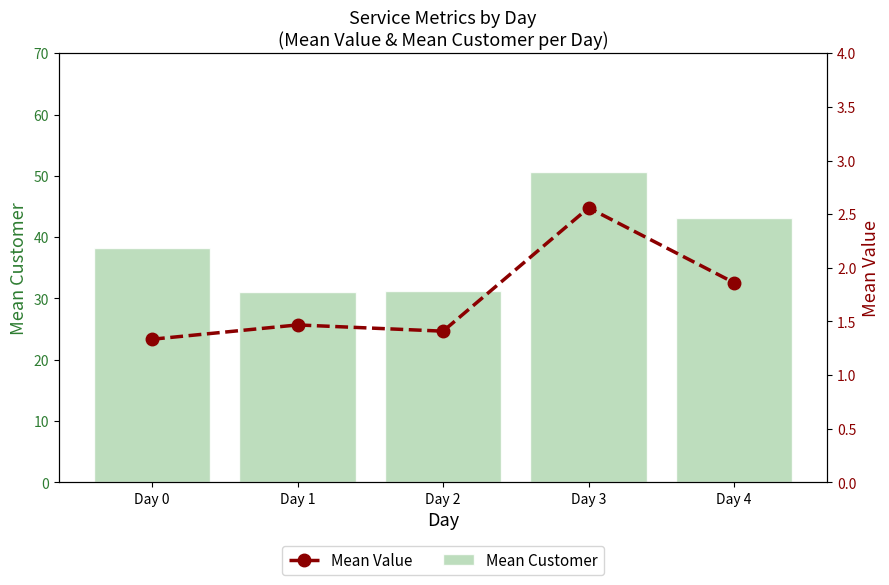

How many values in the Mean Customer series exceed 38?

3